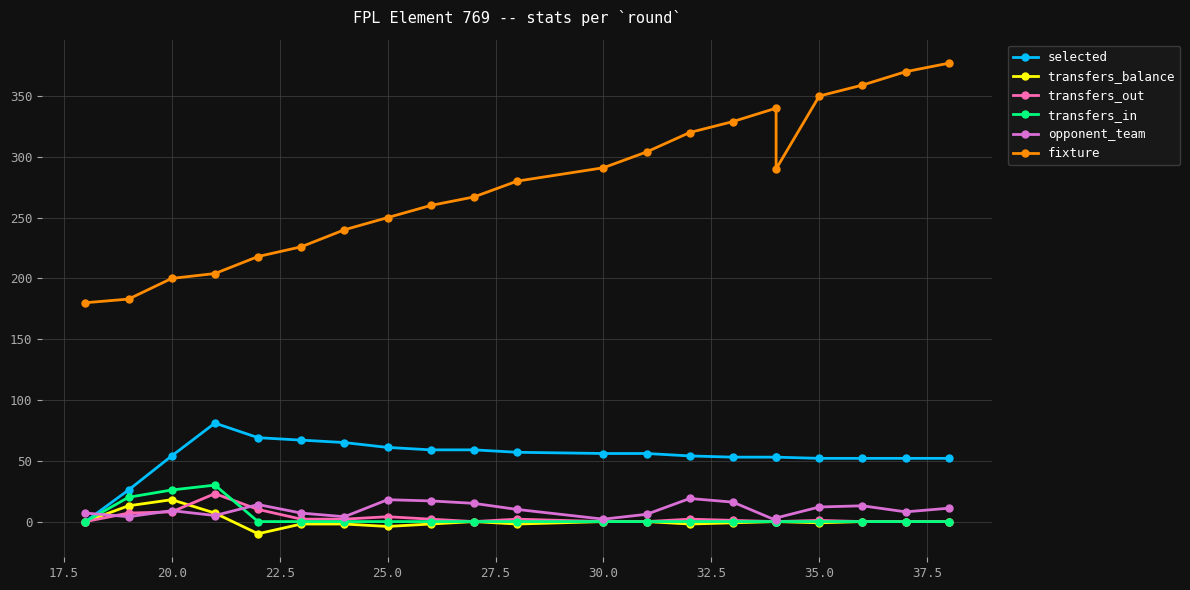

Reading left to right, transcribe all the data shown in this chart.

selected: 0	26	54	81	69	67	65	61	59	59	57	56	56	54	53	53	53	52	52	52	52
transfers_balance: 0	13	18	7	-10	-2	-2	-4	-2	0	-2	0	0	-2	-1	0	0	-1	0	0	0
transfers_out: 0	7	8	23	10	2	2	4	2	0	2	0	0	2	1	0	0	1	0	0	0
transfers_in: 0	20	26	30	0	0	0	0	0	0	0	0	0	0	0	0	0	0	0	0	0
opponent_team: 7	4	9	5	14	7	4	18	17	15	10	2	6	19	16	1	3	12	13	8	11
fixture: 180	183	200	204	218	226	240	250	260	267	280	291	304	320	329	340	290	350	359	370	377